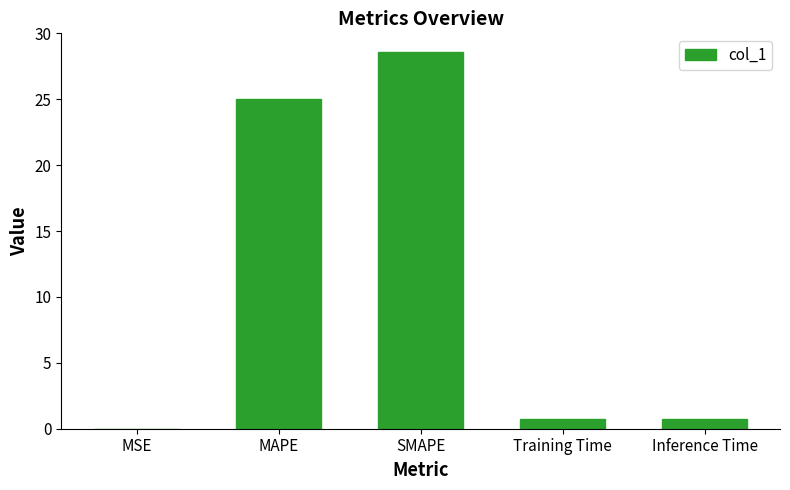

What is the greatest value displayed?

28.6